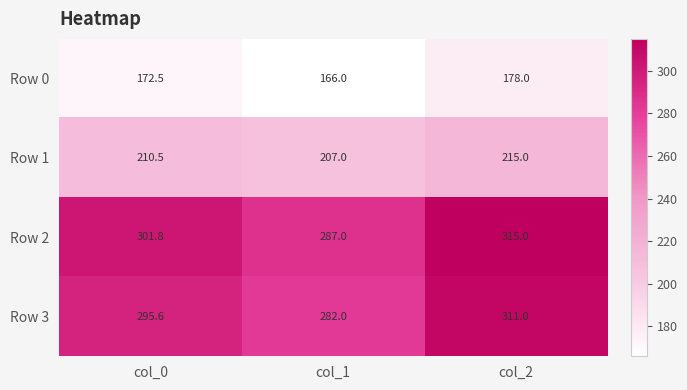

At how many categories does at least one series exceed 215?

3